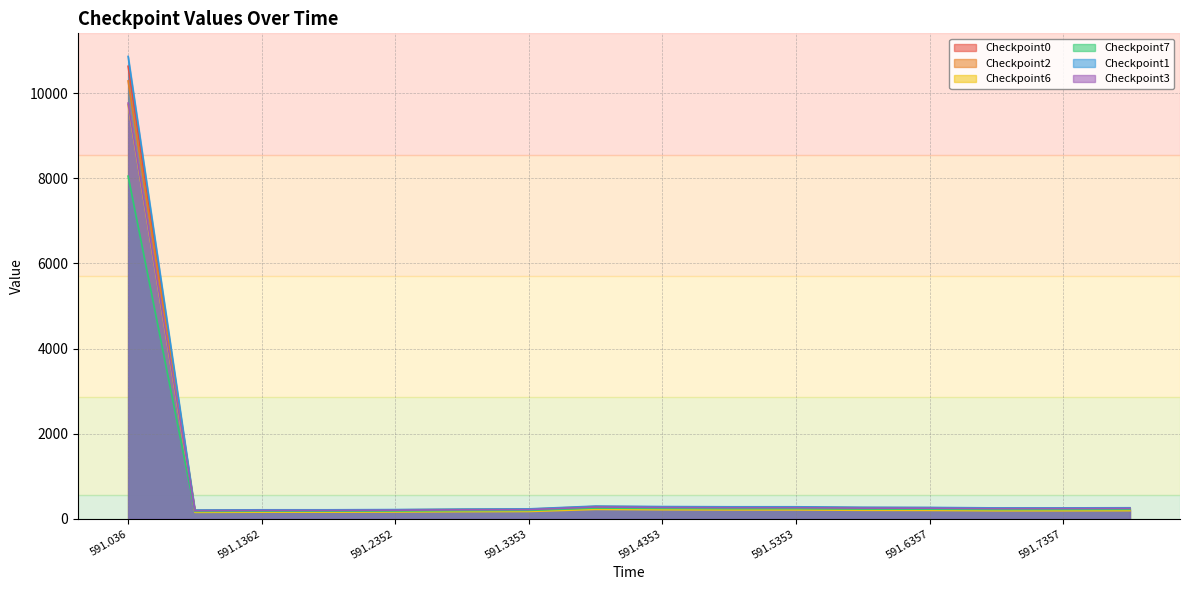

What is the value of the Checkpoint0 point at the 16th from the left?

213.3